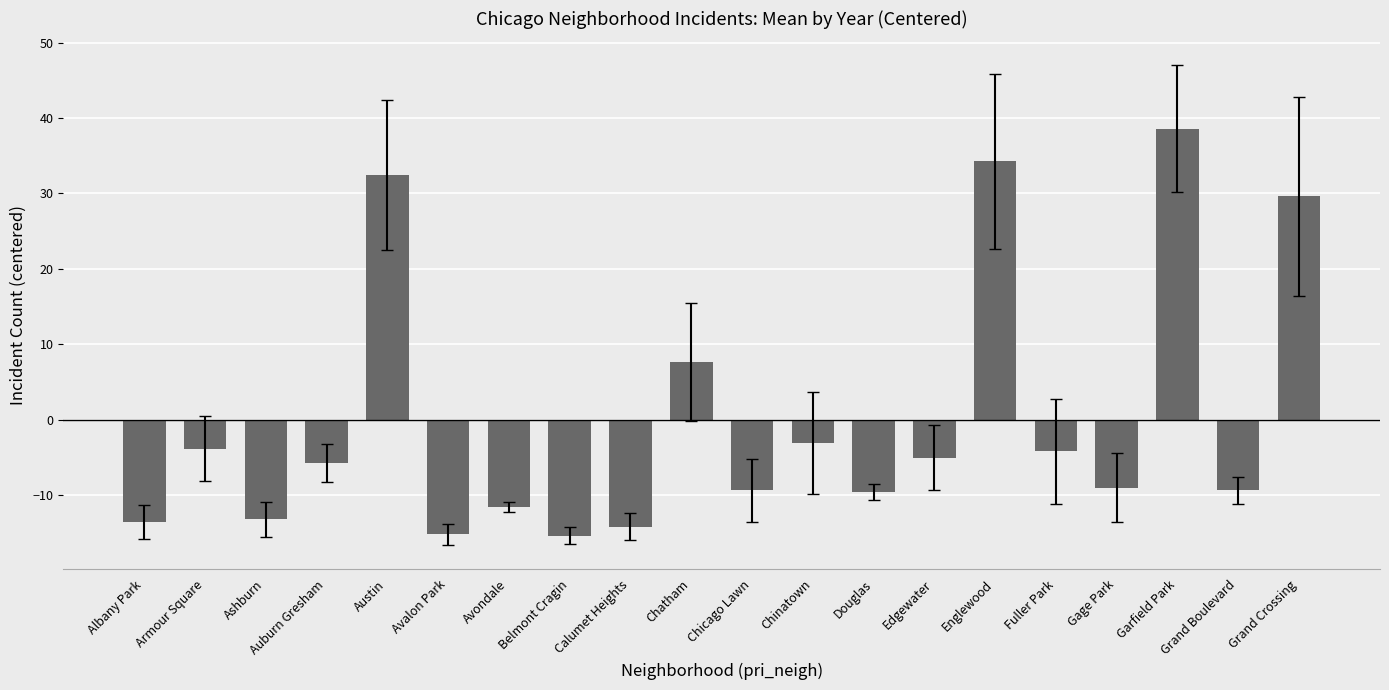

What is the label of the 15th bar from the left?

Englewood